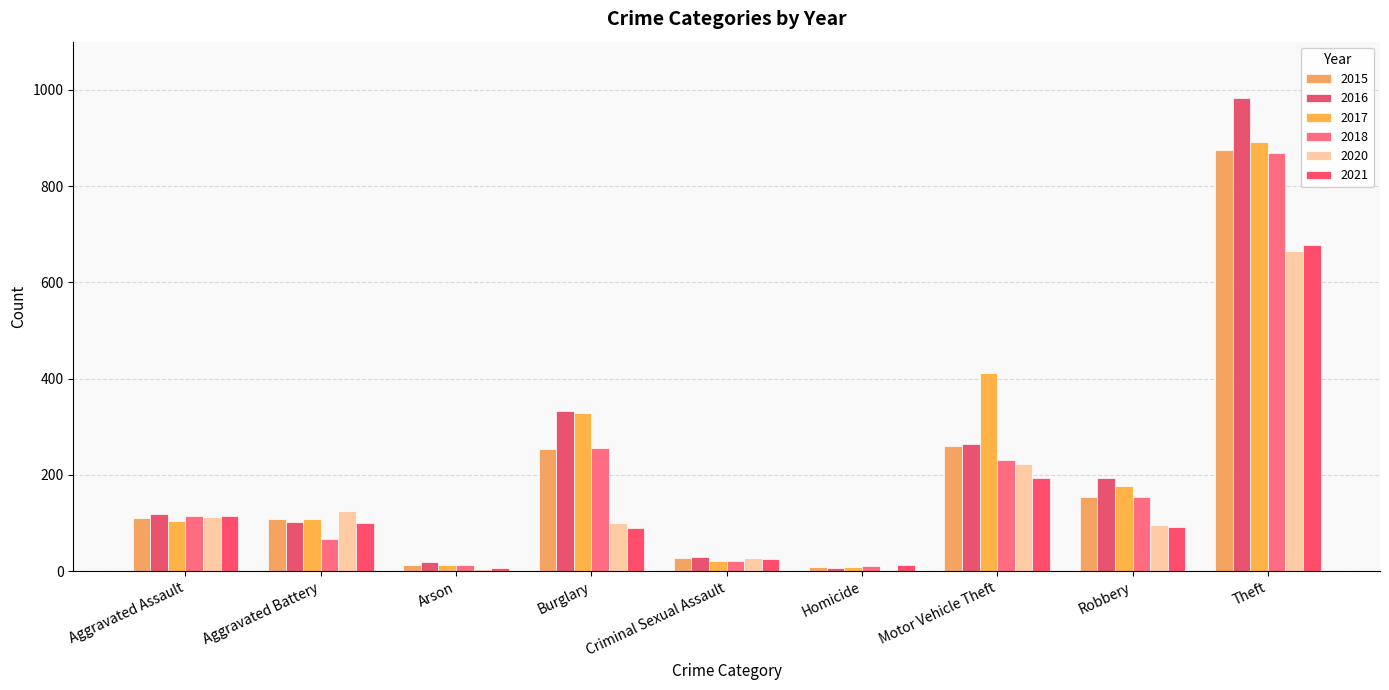

What are all the series names shown in the legend?

2015, 2016, 2017, 2018, 2020, 2021